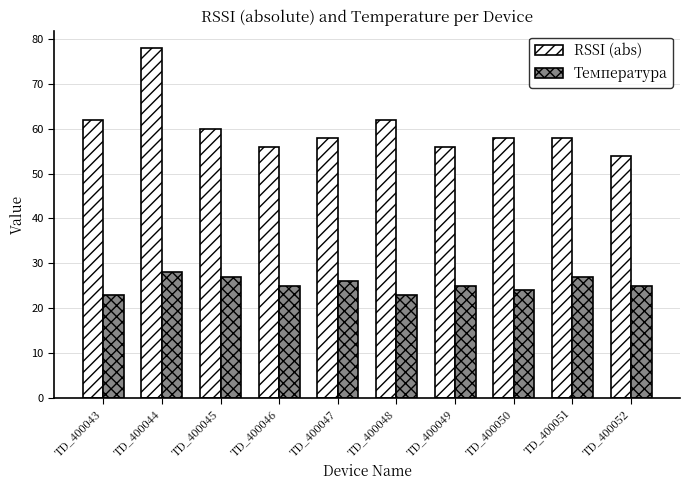

Rank the series by their maximum value, from lowest to highest.

Температура, RSSI (abs)